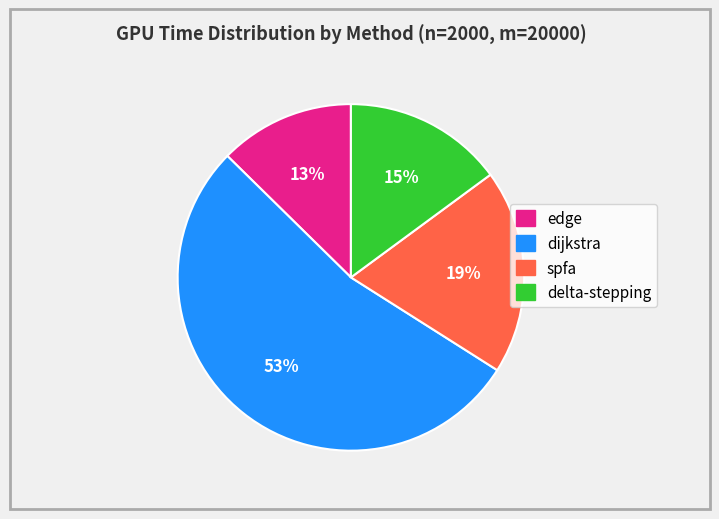

How many slices are in this pie chart?

4